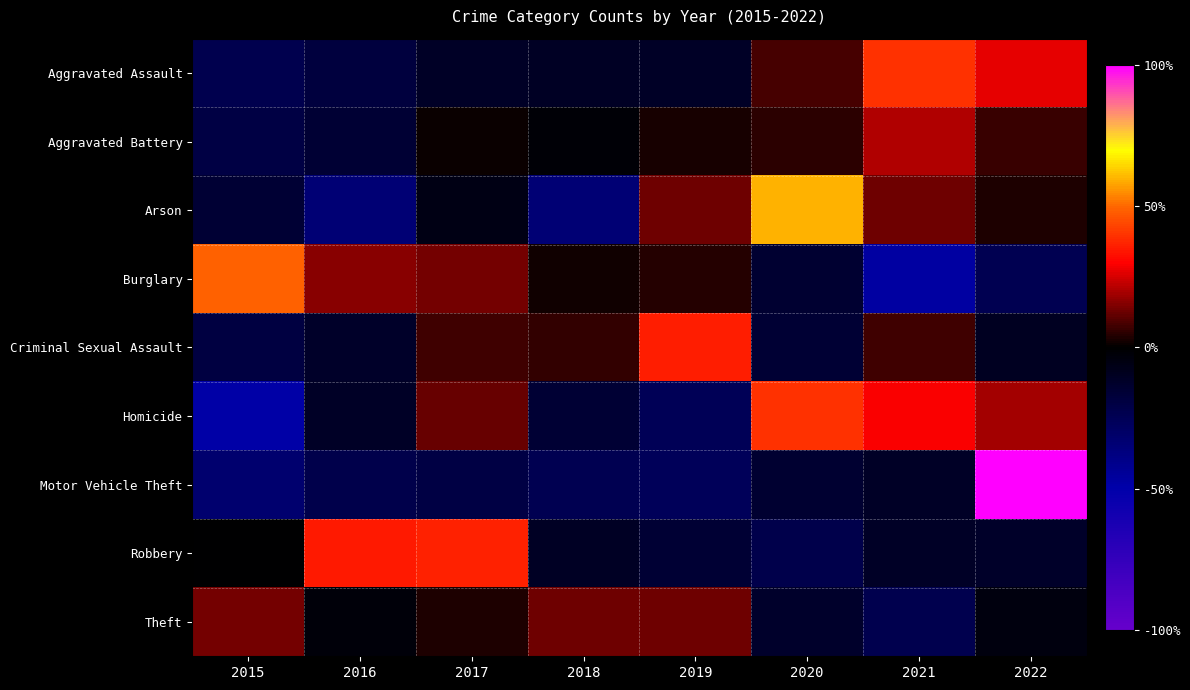

What is the spread (max minus min) of values at 2019?

61.5